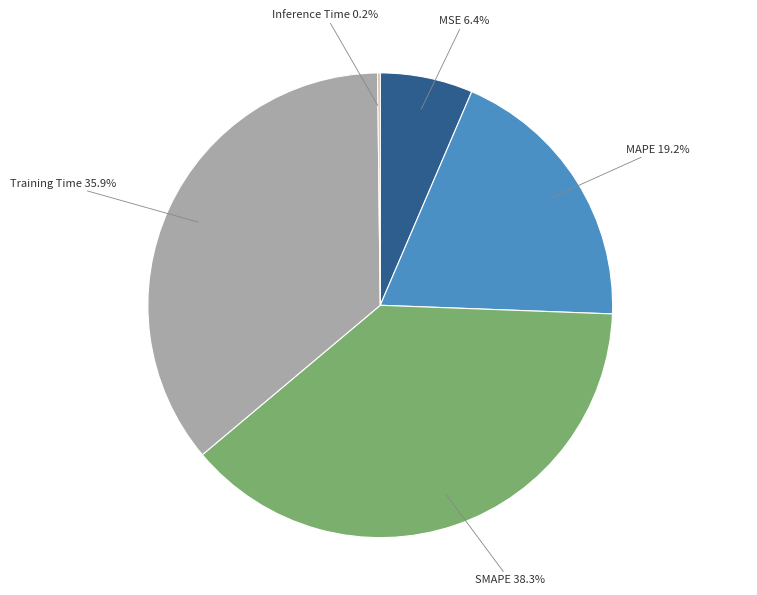

What portion of the pie excludes MAPE?

80.8%